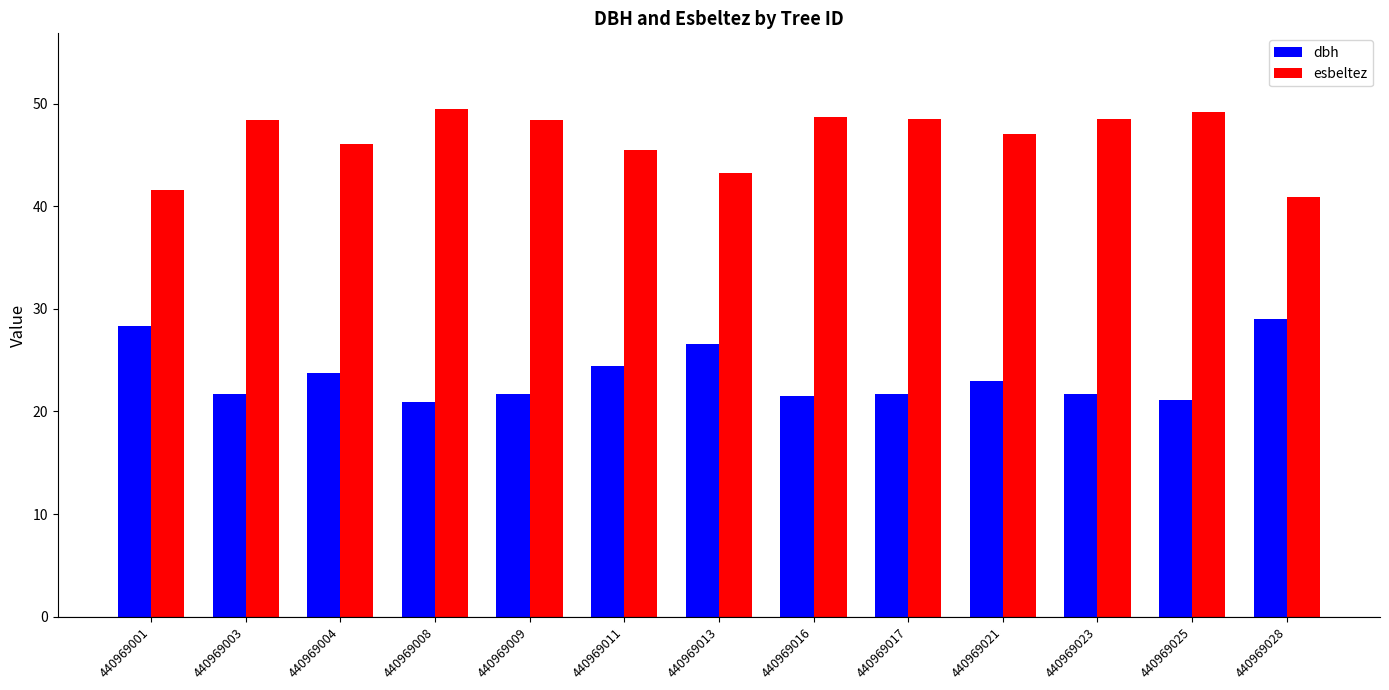

Rank the series by their average value, from highest to lowest.

esbeltez, dbh